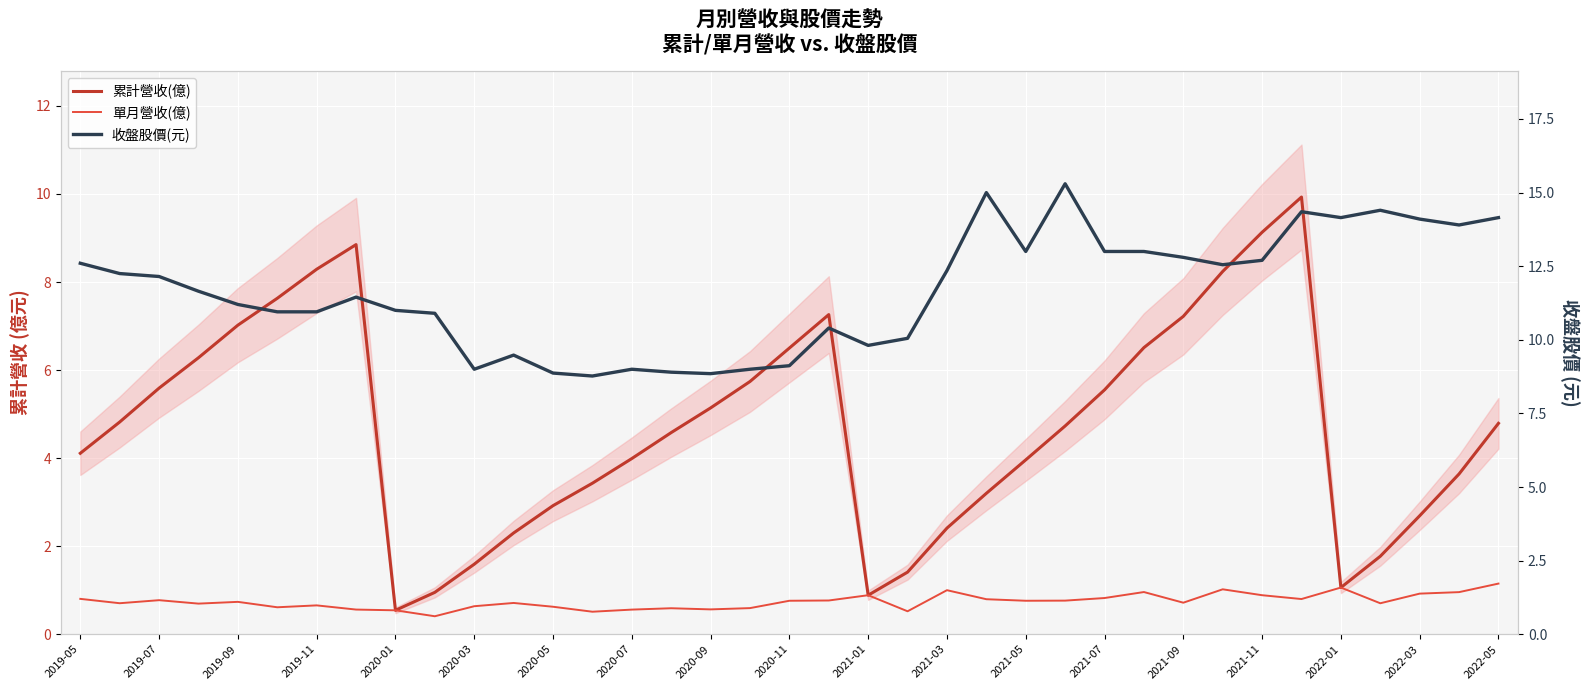

What are all the series names shown in the legend?

累計營收(億), 單月營收(億), 收盤股價(元)